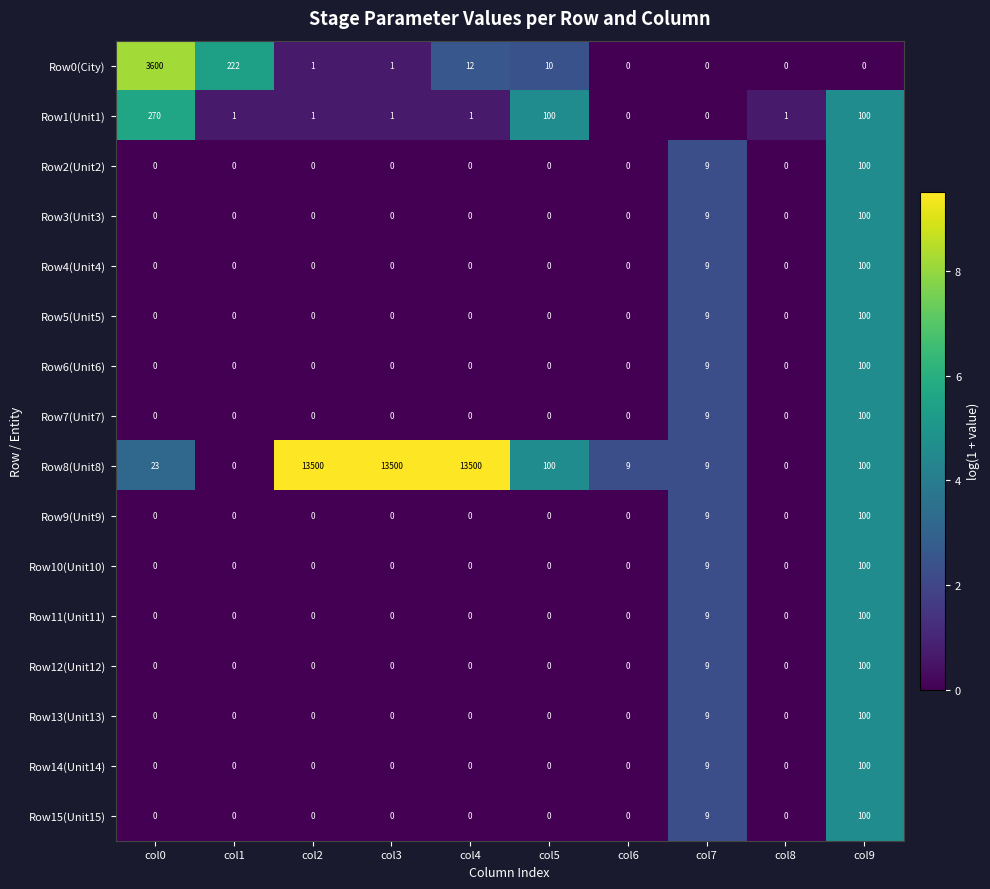

At which label is Row0(City) closest to 1800?

col1